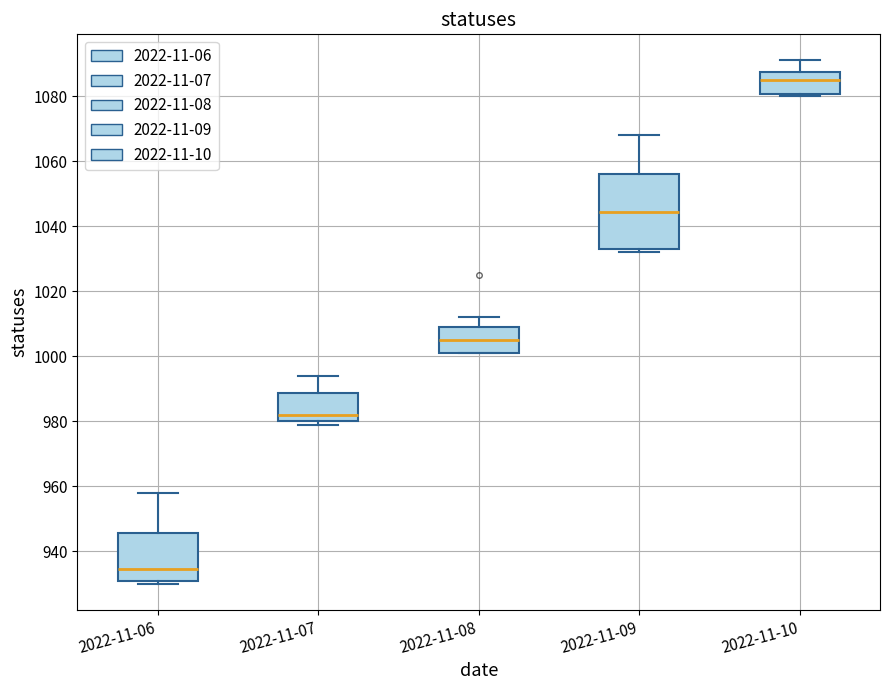

Which box is the tallest, from its lower edge to its upper edge?

2022-11-09